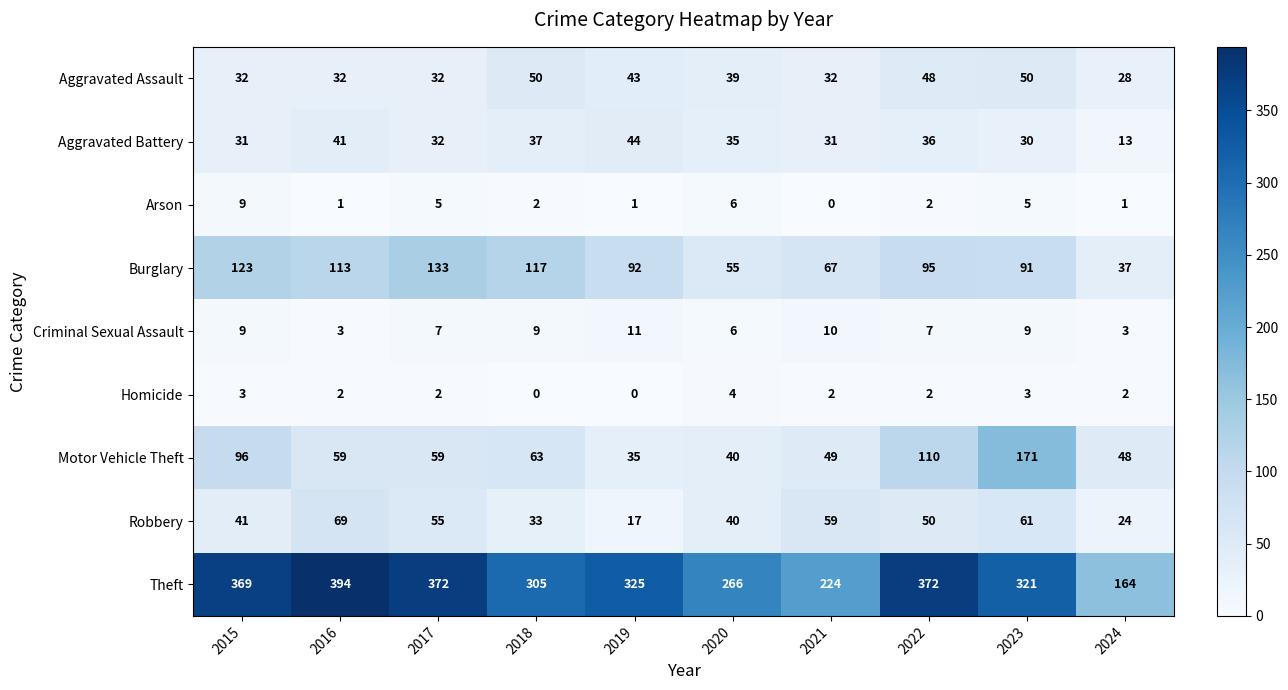

What is the spread (max minus min) of values at 2024?

163